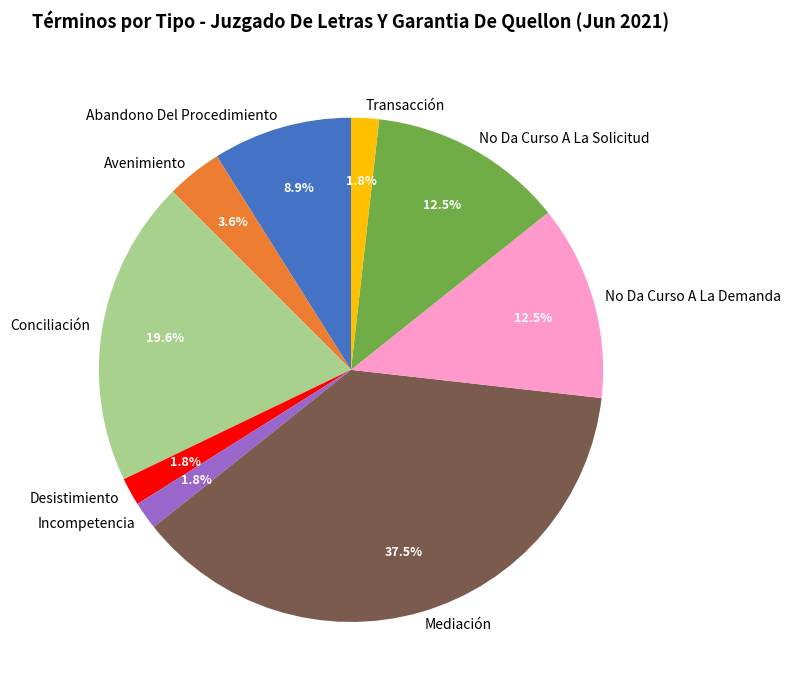

Count the number of slices in the pie.

9